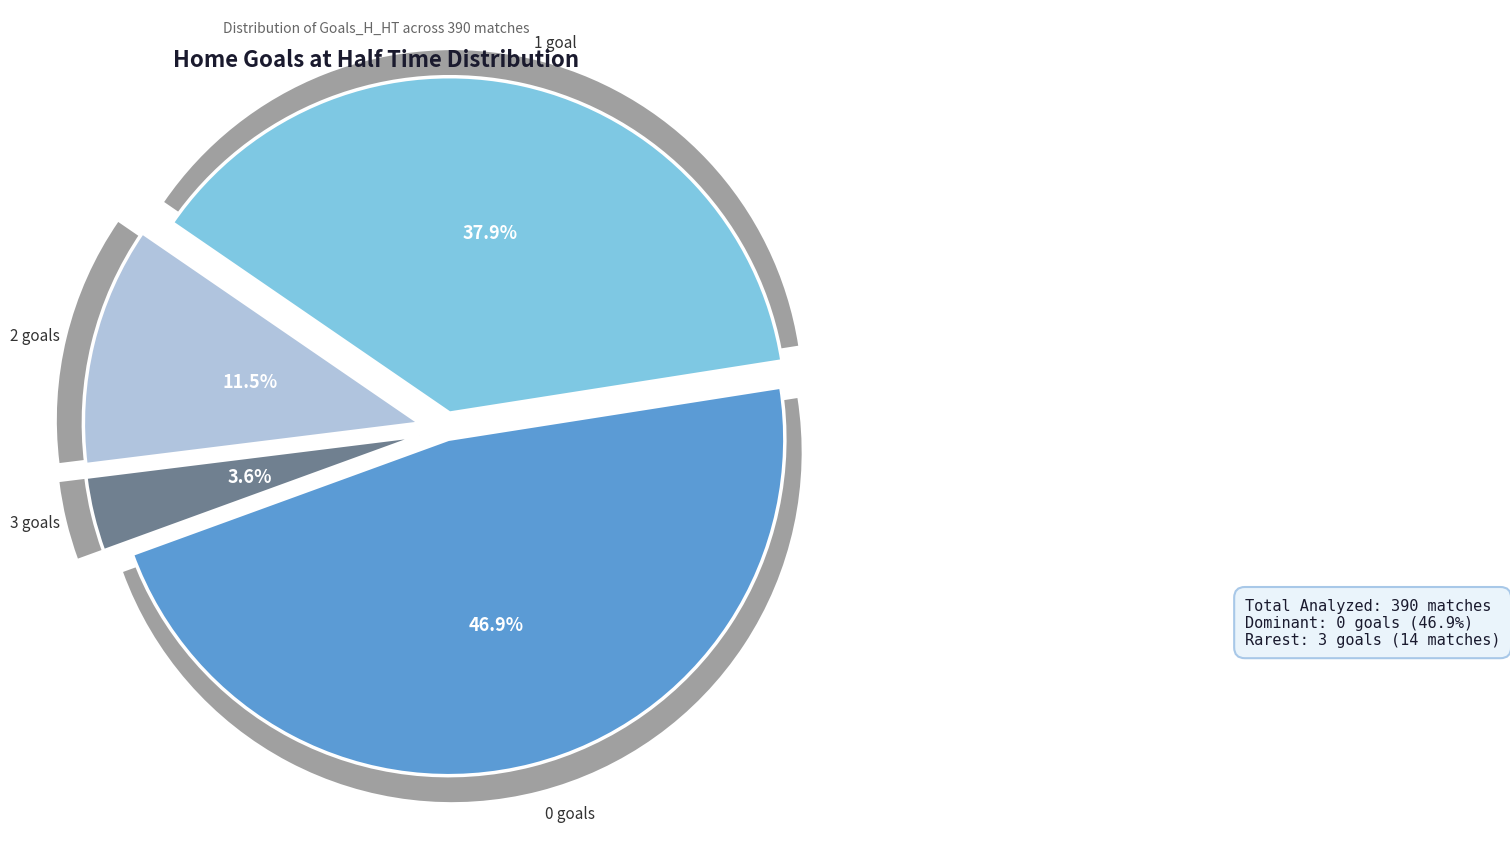

What is the smallest slice in the pie chart?

3